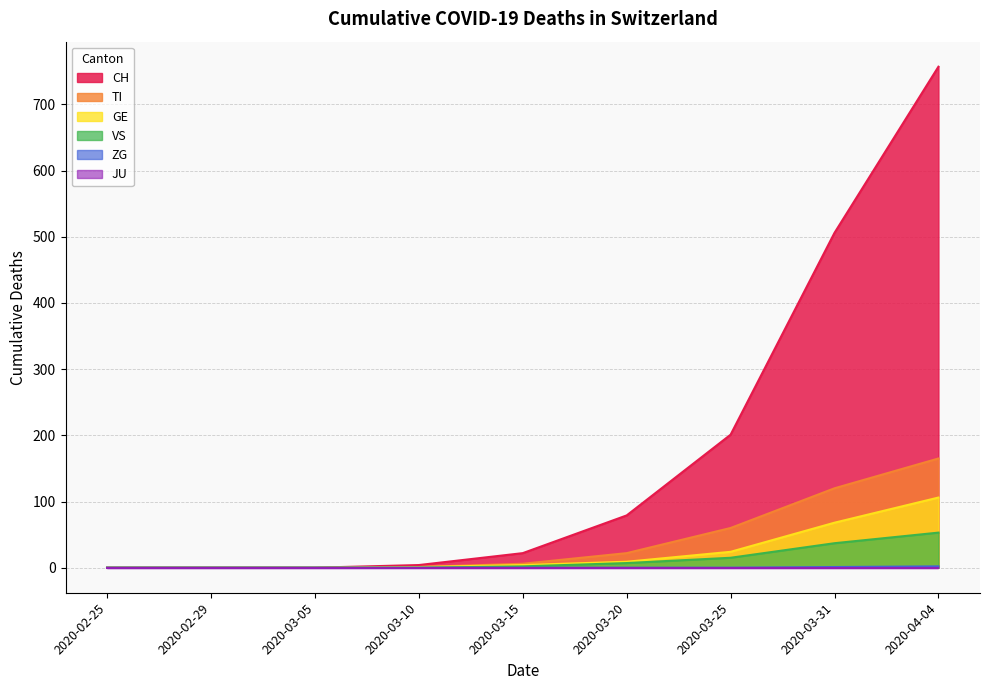

Which category has the lowest value across all series?

2020-02-25